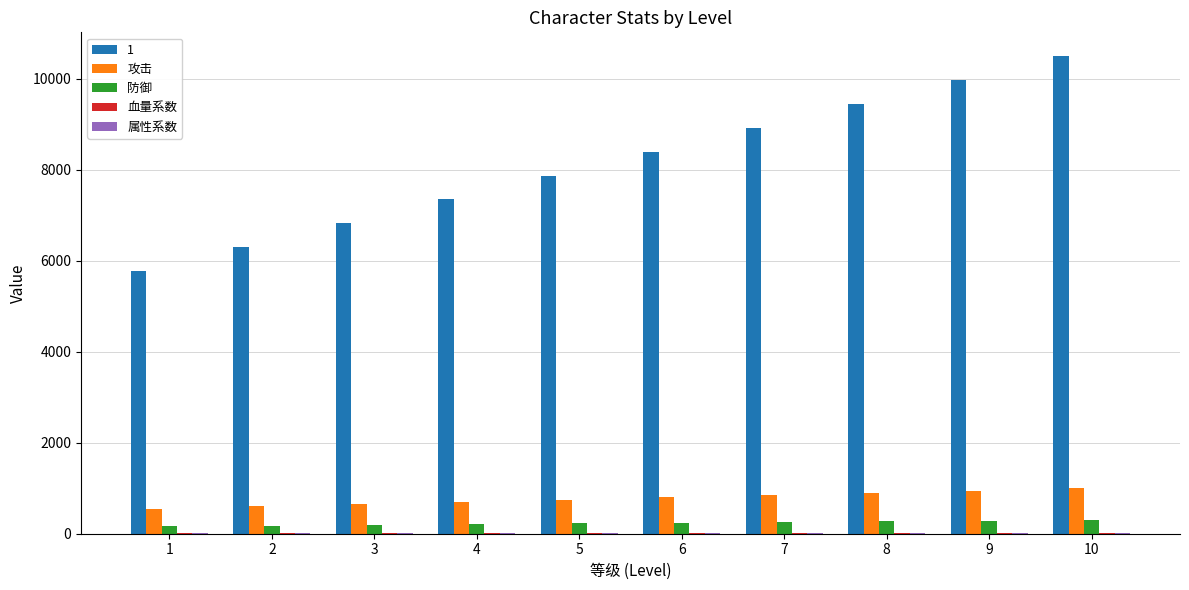

The value of 攻击 at 7 is 1523.2. True or false?

False